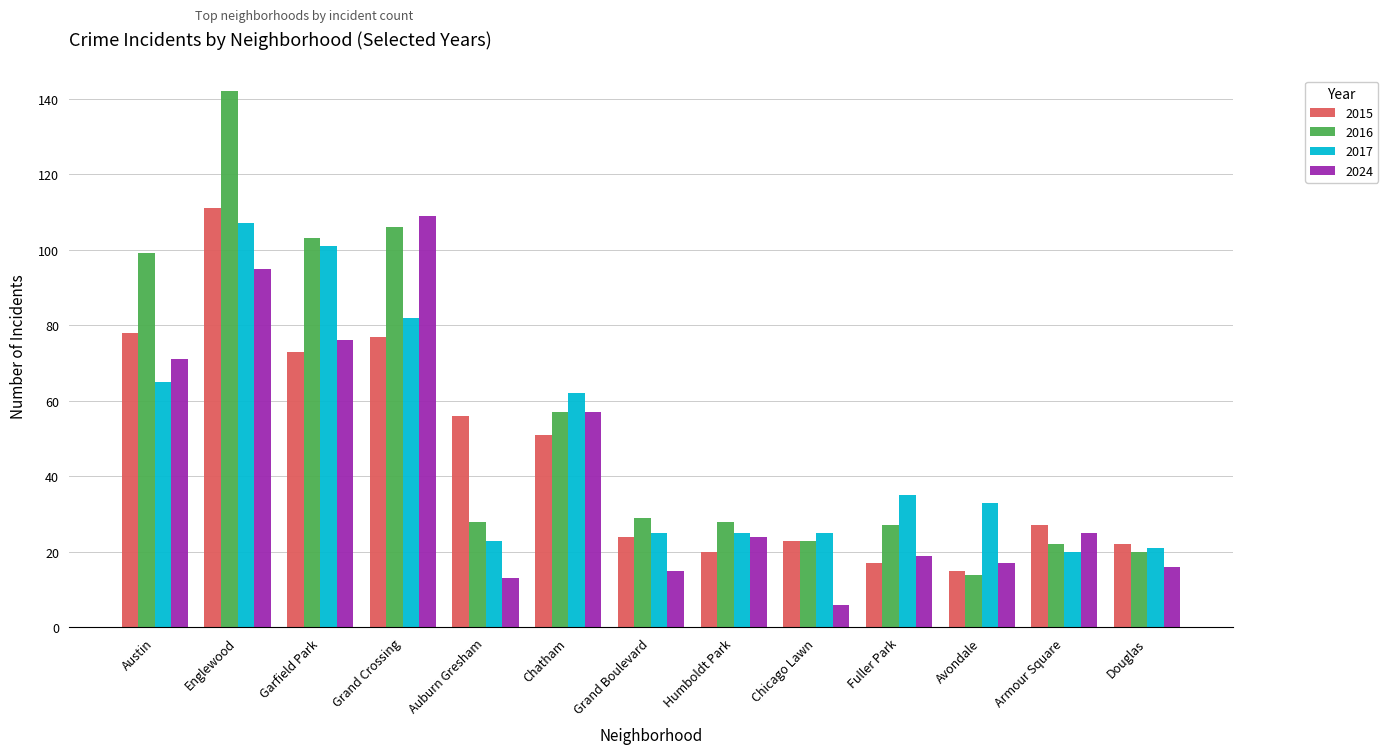

What is the difference between the 2017 values at Douglas and Garfield Park?

80